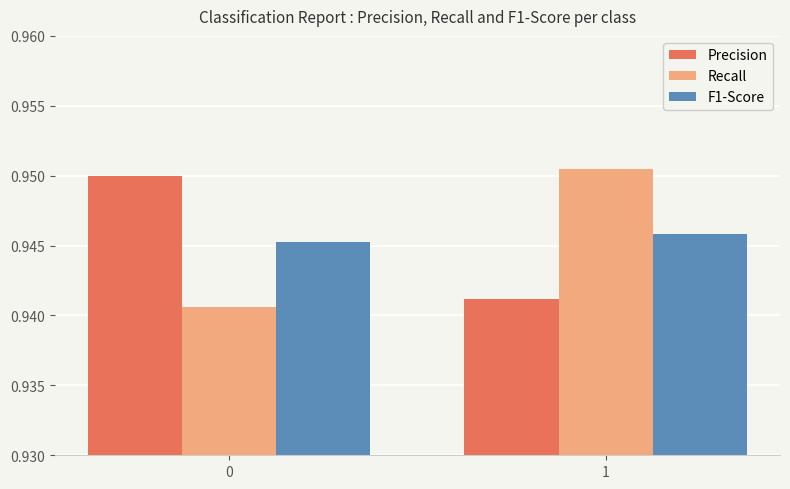

The value of F1-Score at 0 is 1.6. True or false?

False